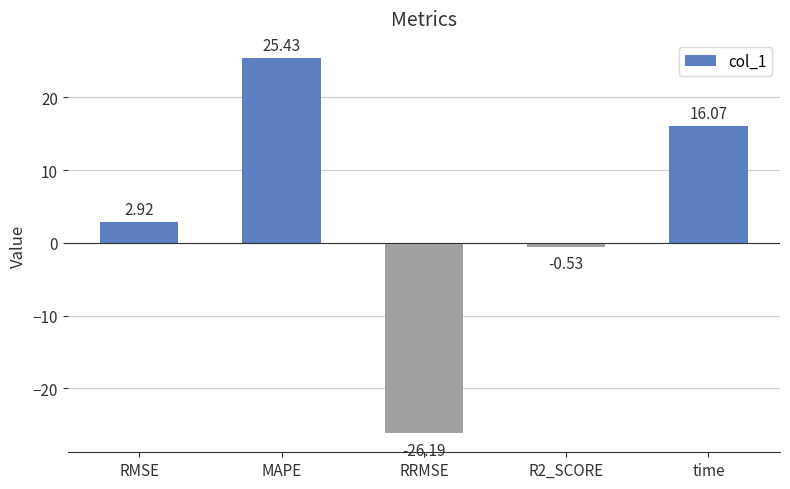

True or false: the data shows 9.6 at MAPE.

False